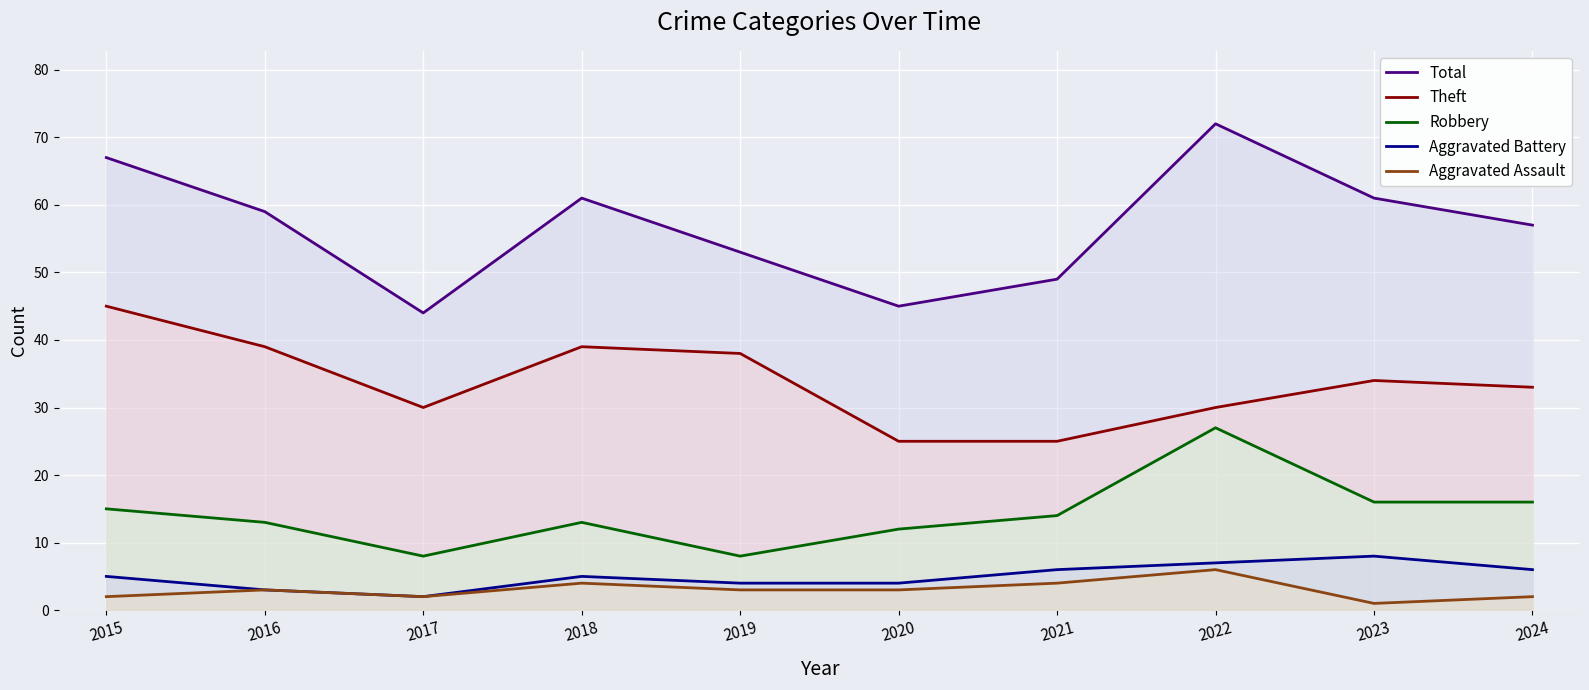

In Total, how many points are higher than both neighbors (excluding endpoints)?

2